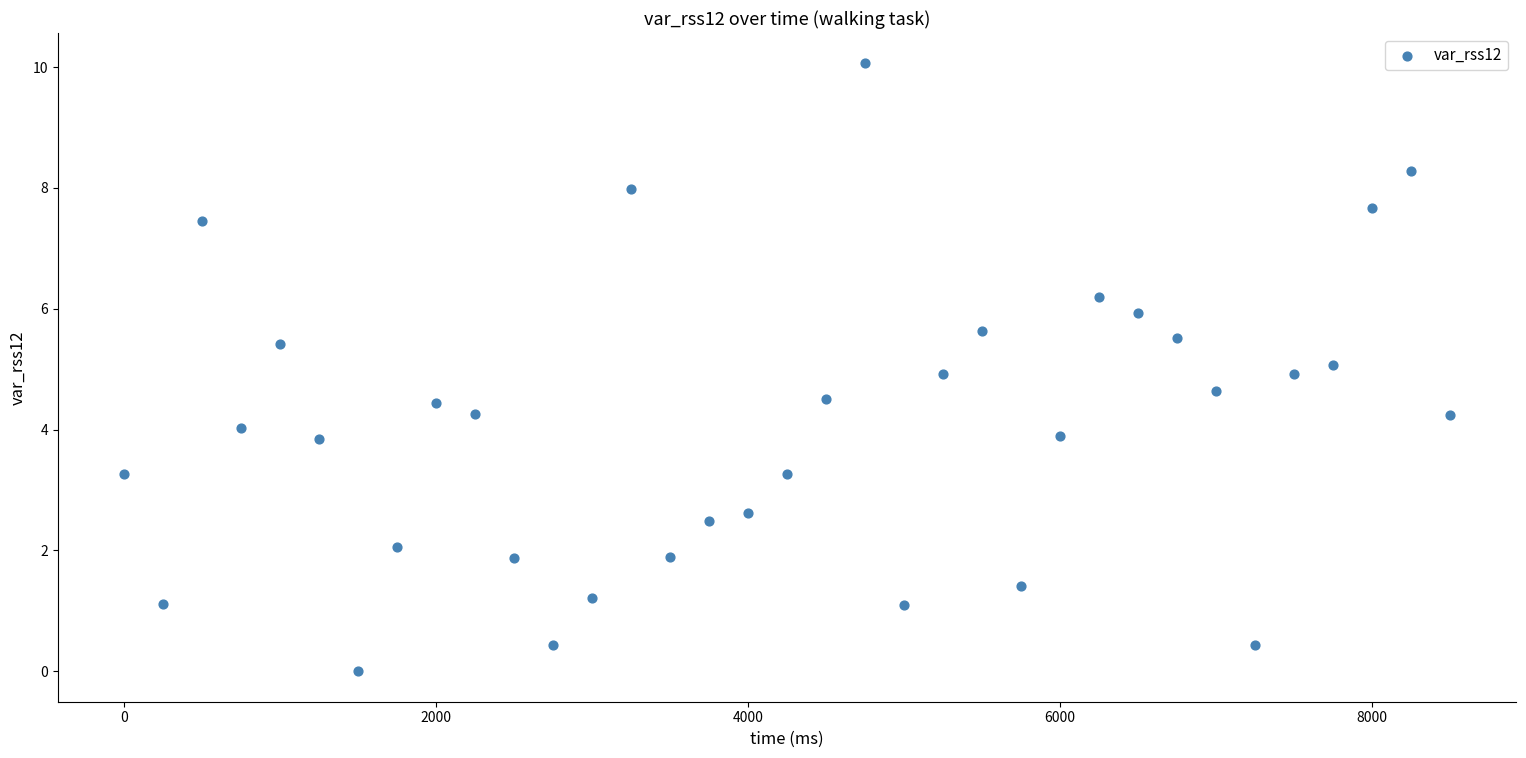

What is the range of X values (max minus min)?

8500.0